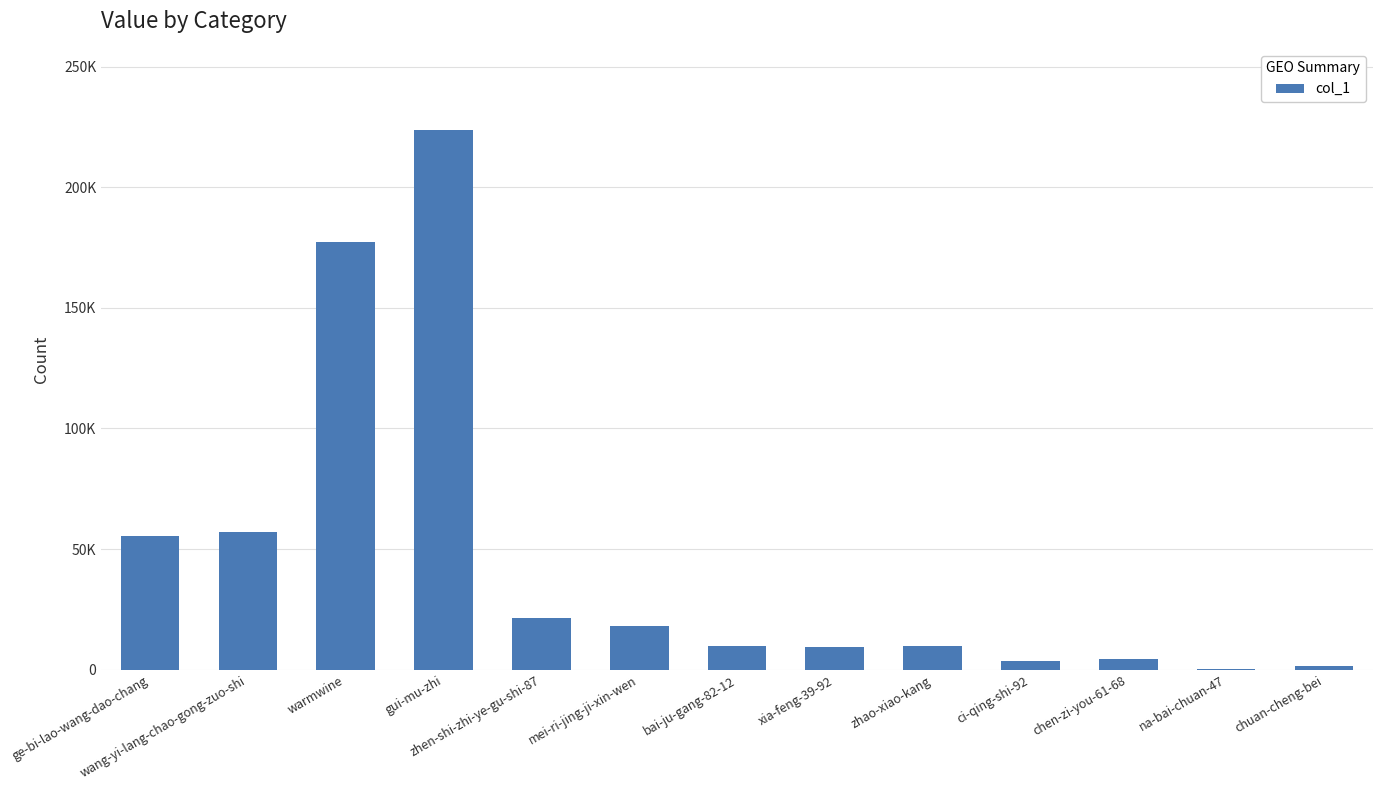

What is the label of the 3rd bar from the left?

warmwine